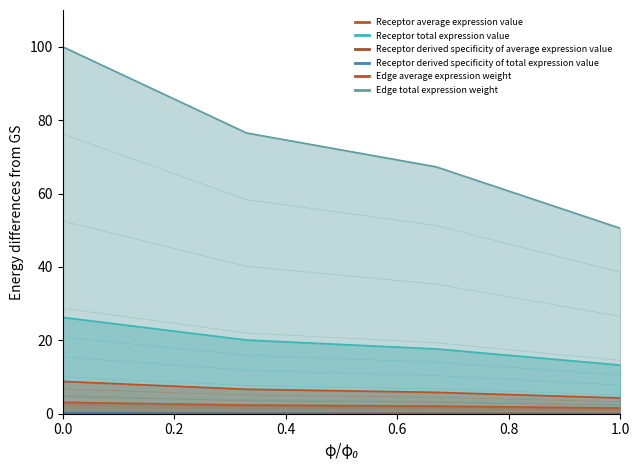

True or false: Receptor derived specificity of average expression value has more than 0 interior local peaks.

False